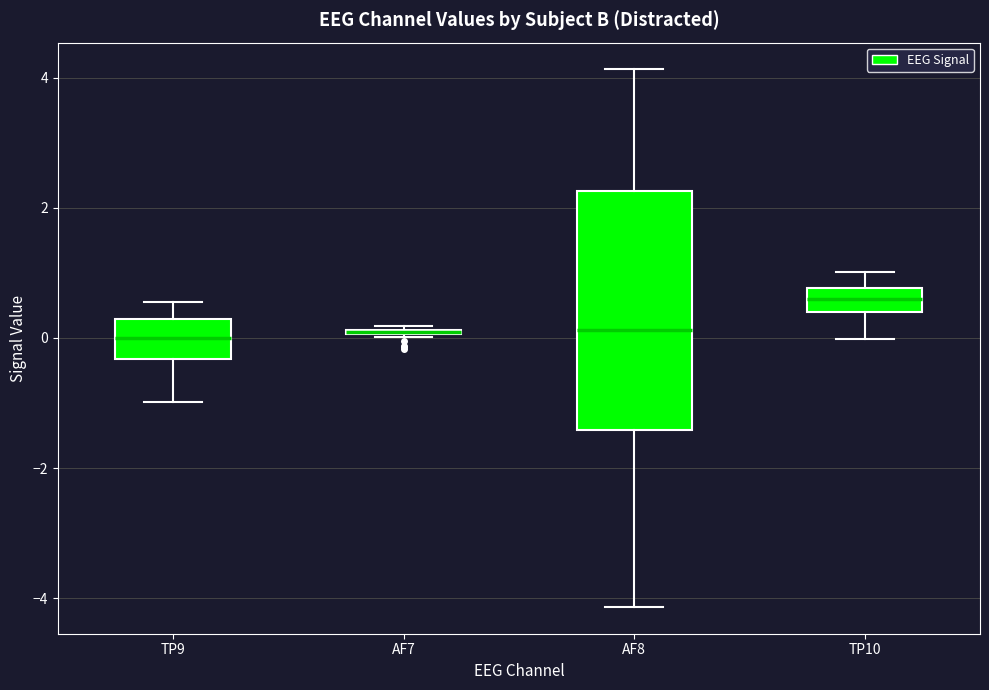

Comparing the boxes themselves (not the whiskers), which one is the tallest?

AF8